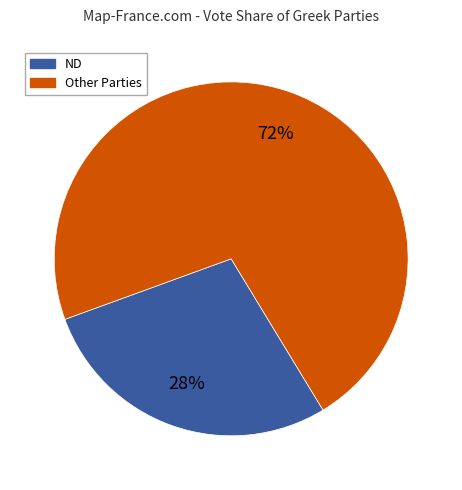

Is there a majority slice in this chart?

Yes